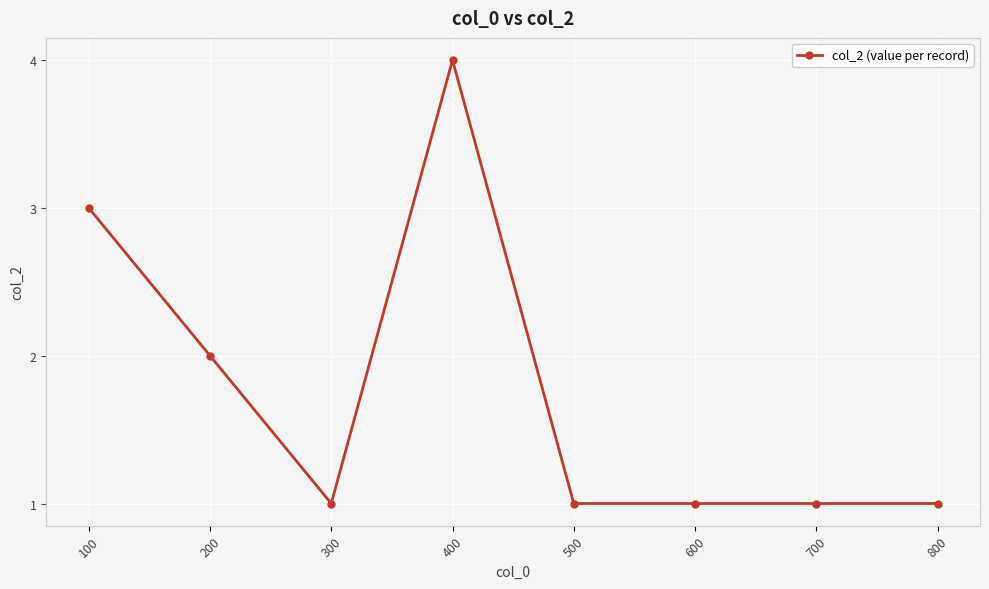

What is the value of the 7th point from the left?

1